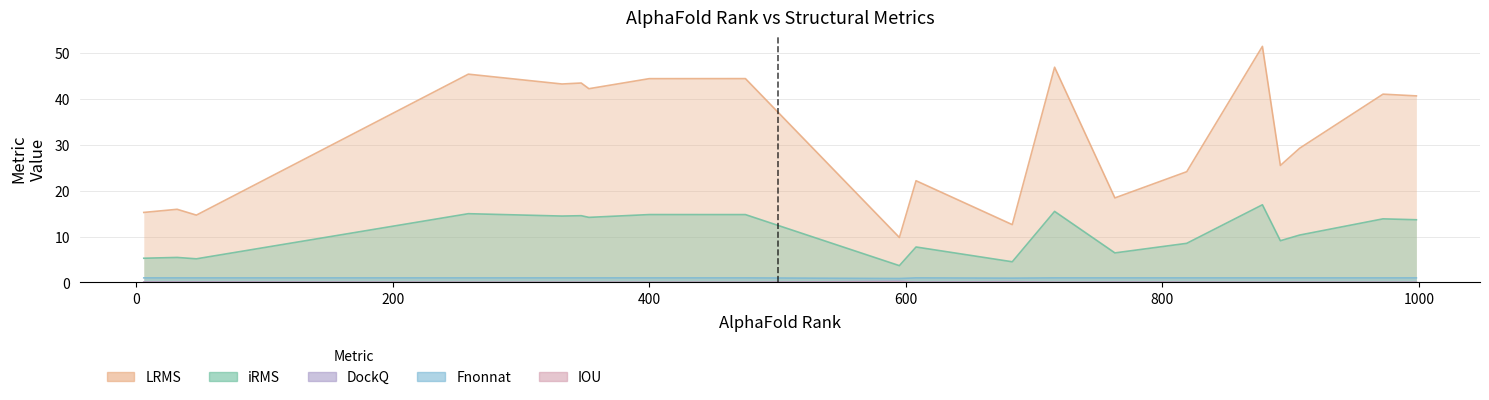

True or false: IOU and LRMS intersect in this chart.

False